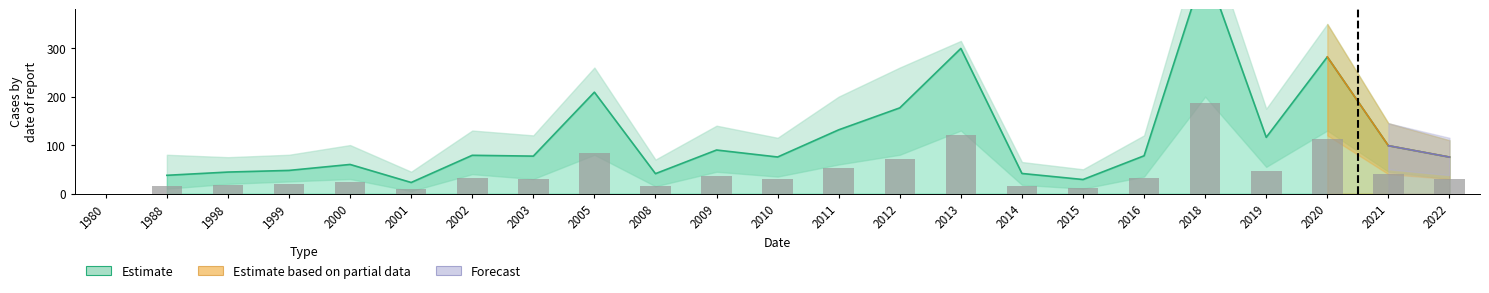

Between 2013 and 2015, which is larger?

2013